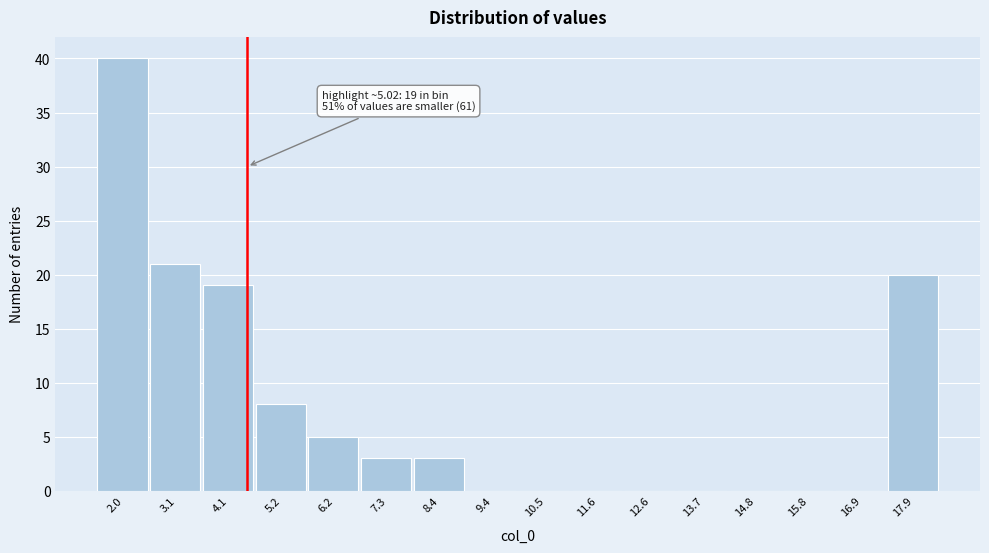

Reading left to right, list all the values displayed in this chart.

2.0=40	3.1=21	4.1=19	5.2=8	6.2=5	7.3=3	8.4=3	9.4=0	10.5=0	11.6=0	12.6=0	13.7=0	14.8=0	15.8=0	16.9=0	17.9=20